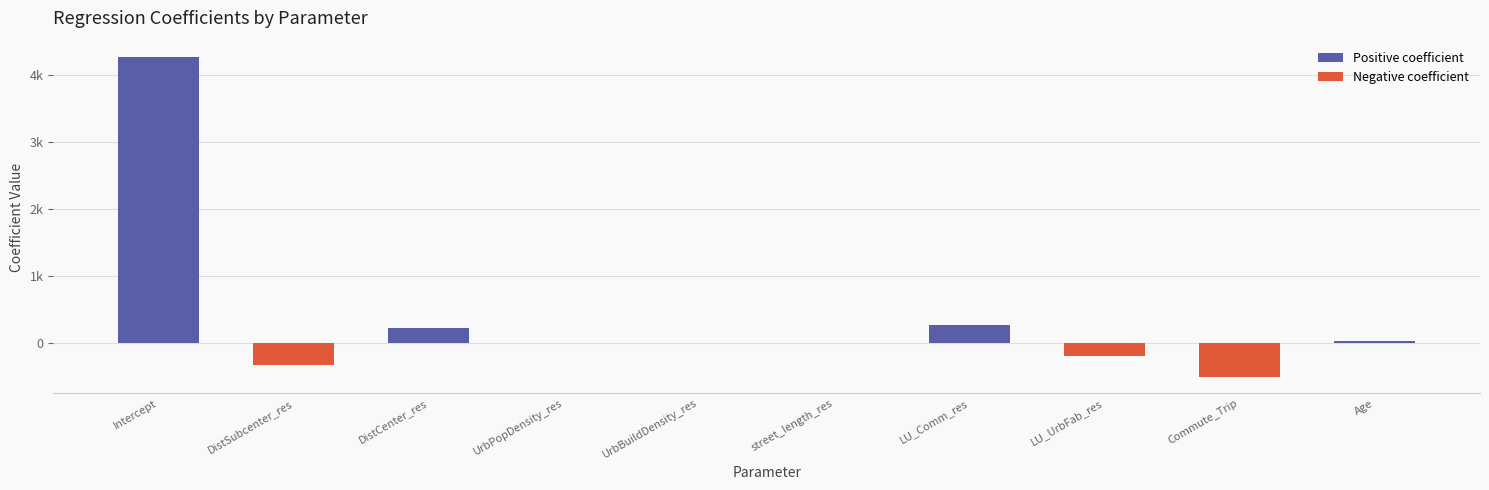

What is the difference between the values at LU_UrbFab_res and LU_Comm_res?

466.8